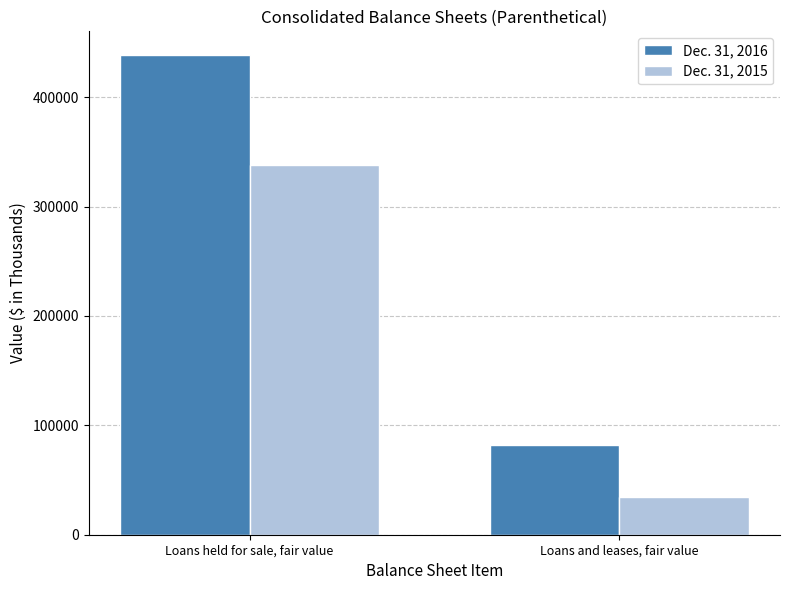

Is it true that Dec. 31, 2016 equals 82319 at Loans and leases, fair value?

True